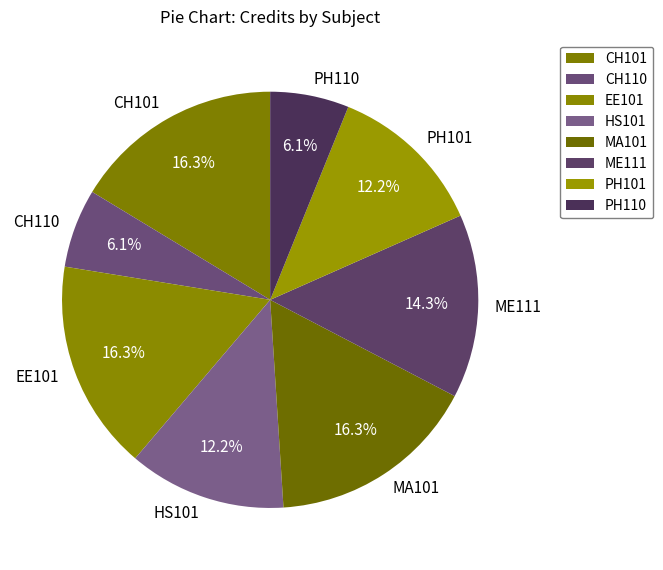

Is it true that PH110 is 6% of the pie?

True